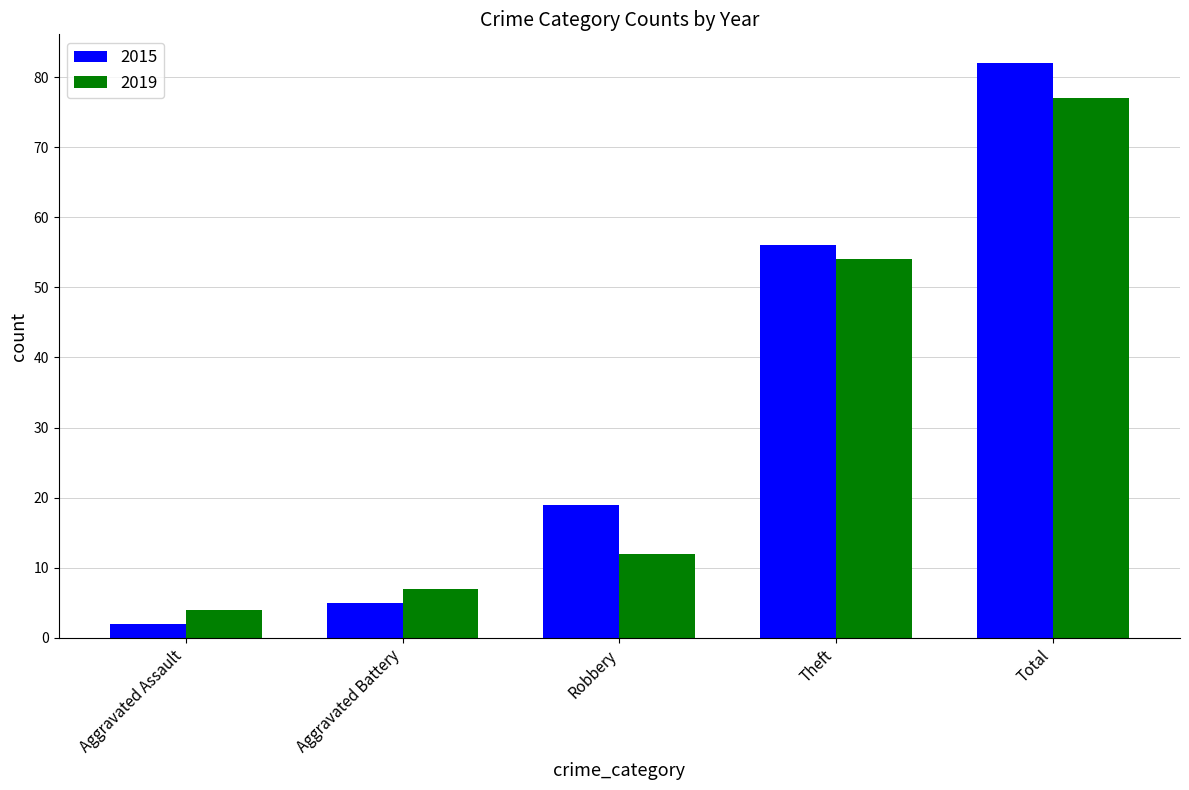

What is the average value of the 2019 series?

31